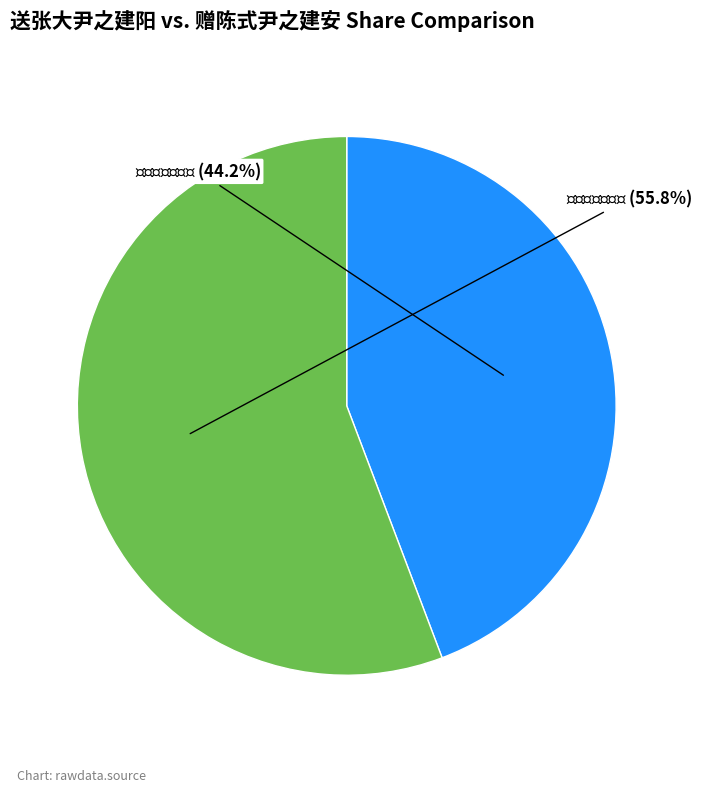

Is there a majority slice in this chart?

Yes